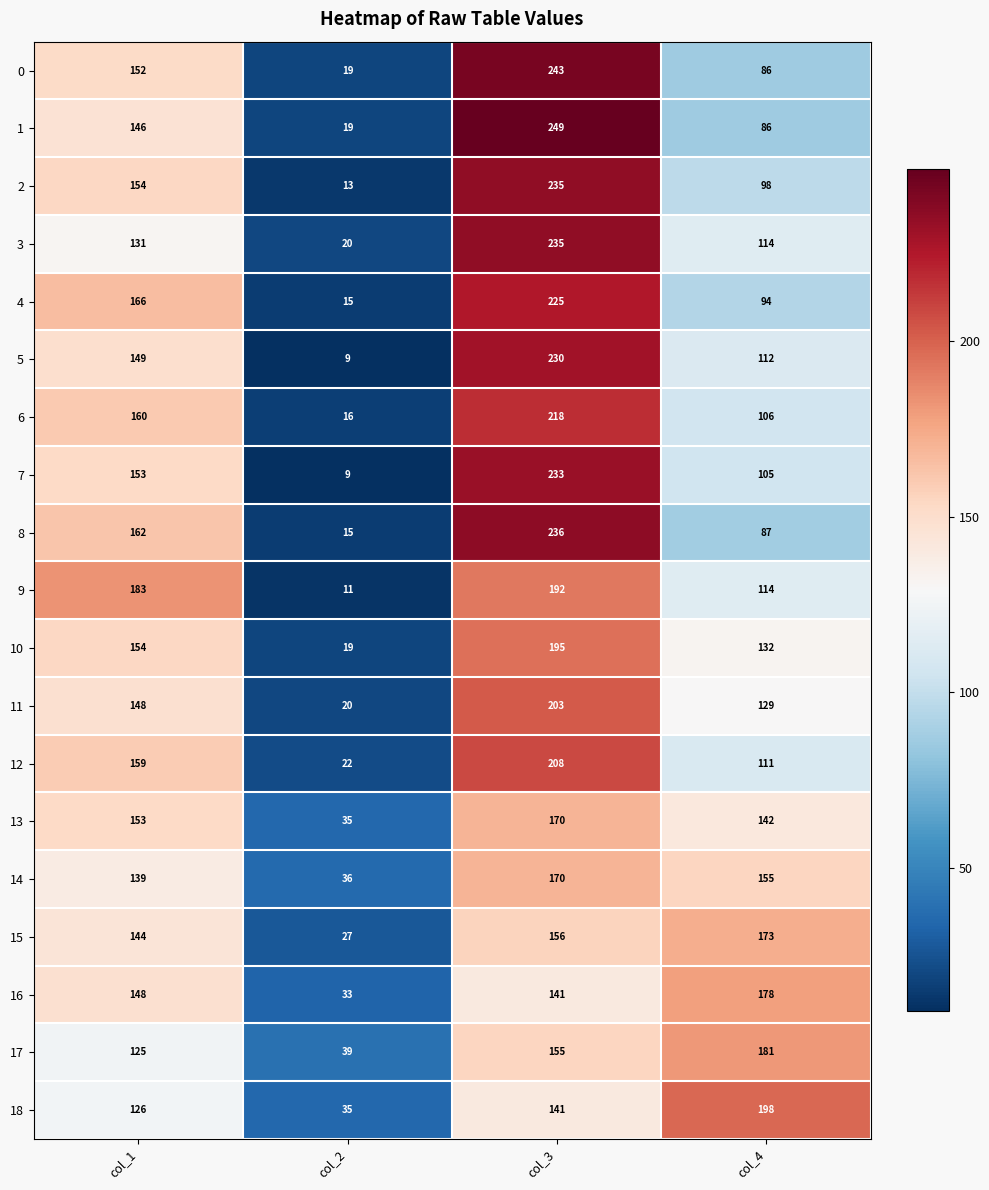

What is the spread (max minus min) of values at col_3?

108